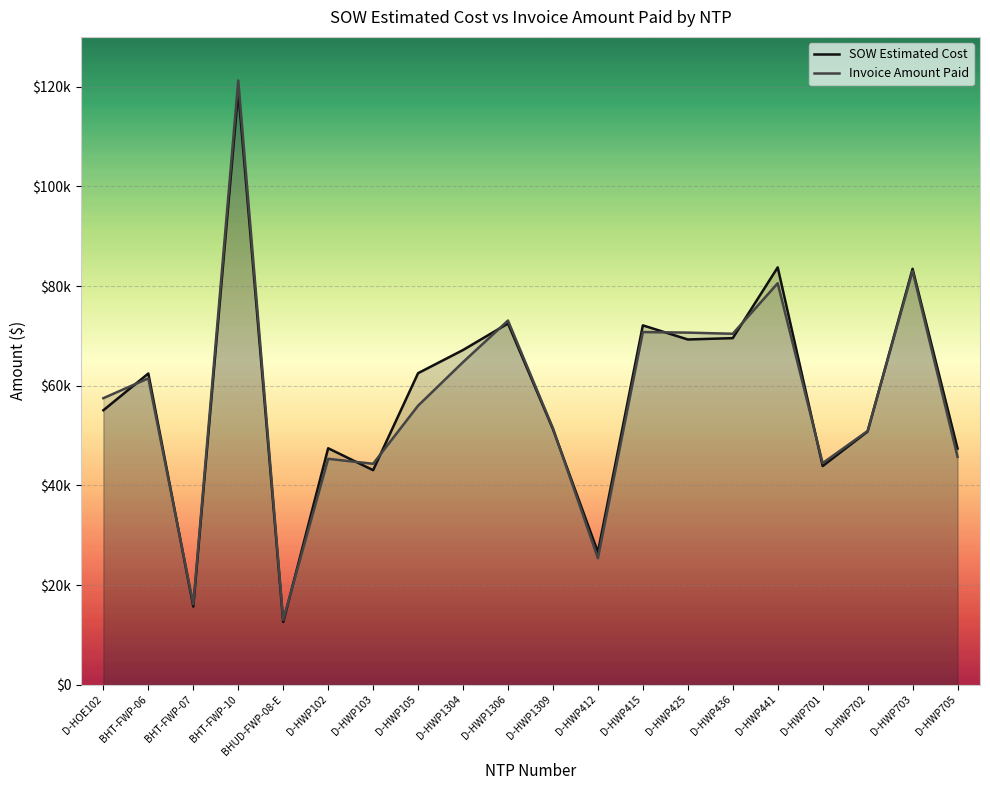

Which series ends up on top after the final intersection of SOW Estimated Cost and Invoice Amount Paid?

SOW Estimated Cost